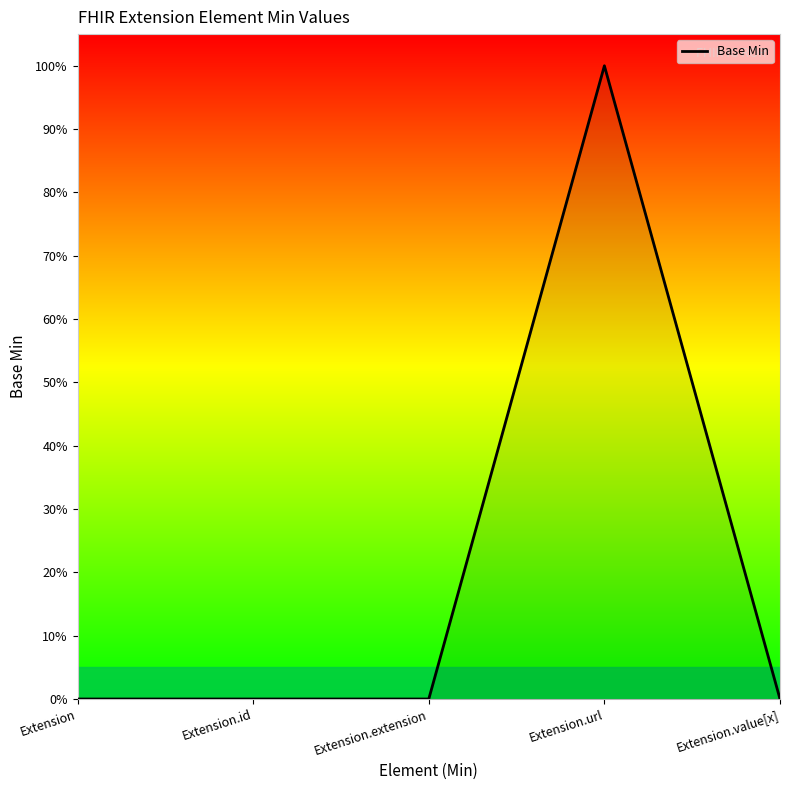

Does the chart display data point markers on the line(s)?

No